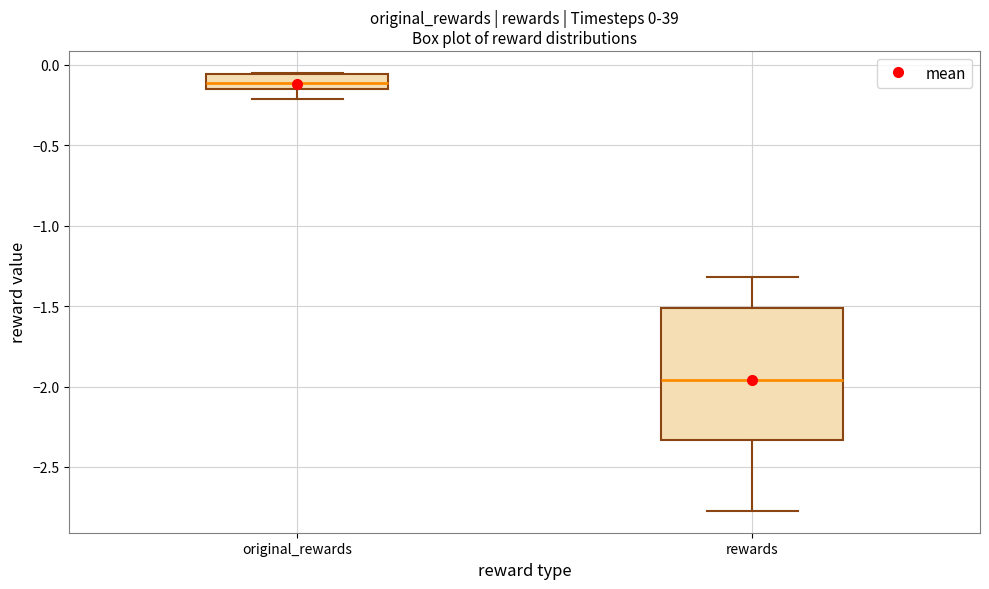

Which box's median line is the highest?

original_rewards